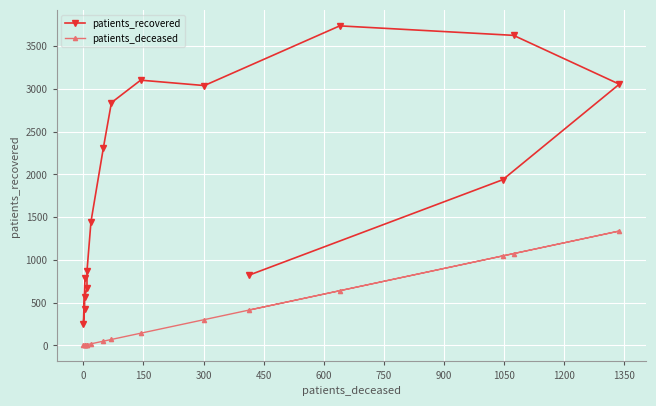

The value of patients_deceased at −150 is 6. True or false?

False